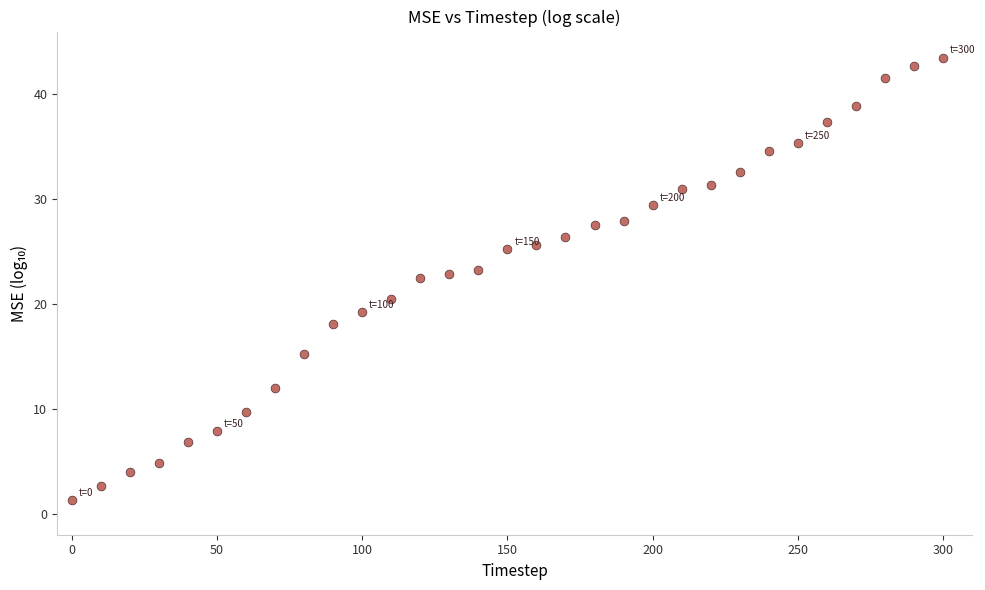

What is the range of Y values (max minus min)?

42.2